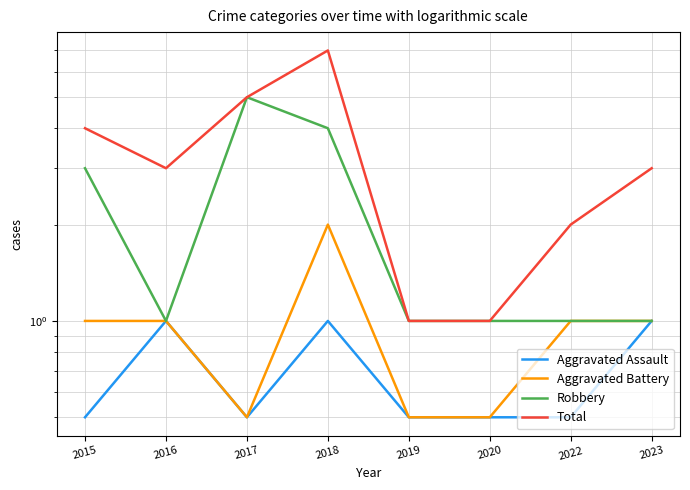

List the labels in order of Total value, smallest first.

2019, 2020, 2022, 2016, 2023, 2015, 2017, 2018